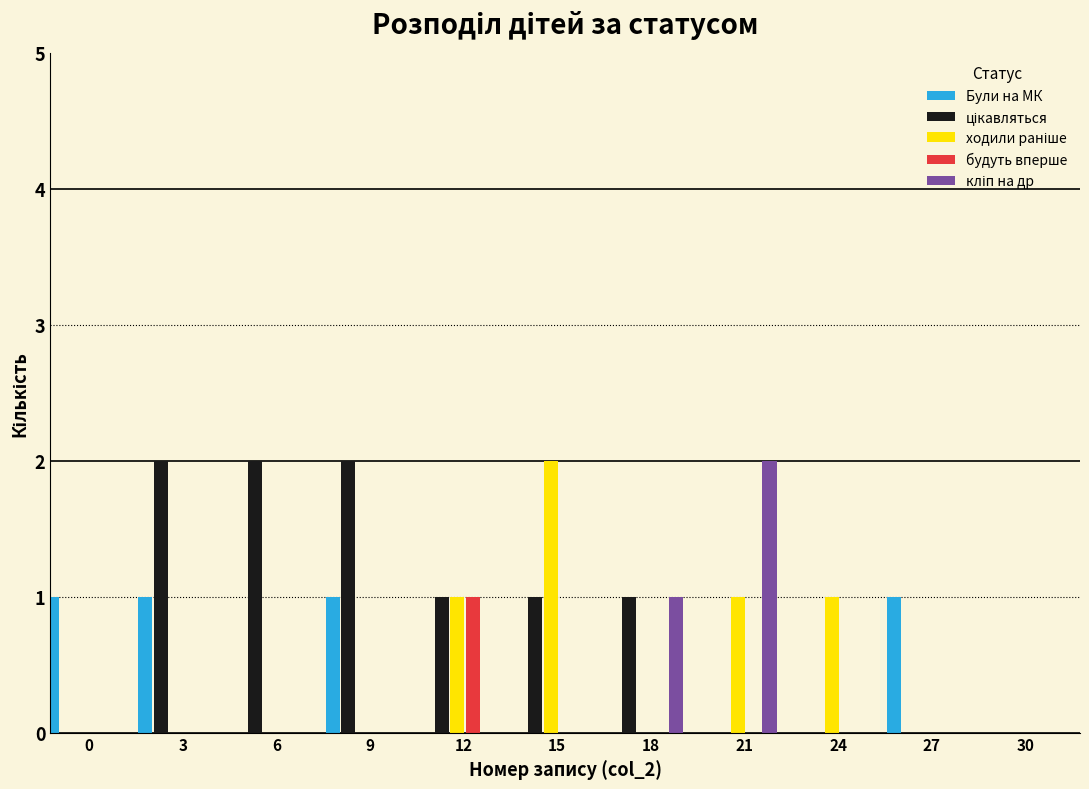

The Були на МК series shows 1 at 27. True or false?

True